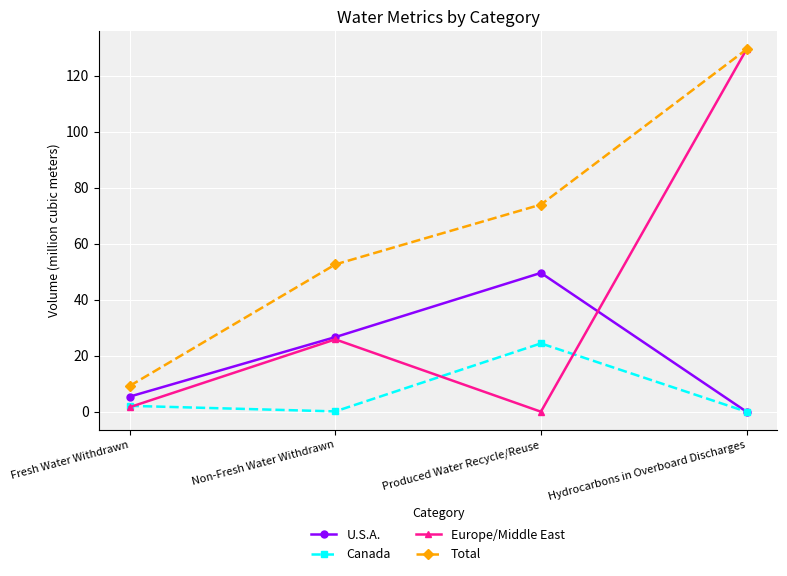

List the labels in order of Total value, largest first.

Hydrocarbons in Overboard Discharges, Produced Water Recycle/Reuse, Non-Fresh Water Withdrawn, Fresh Water Withdrawn